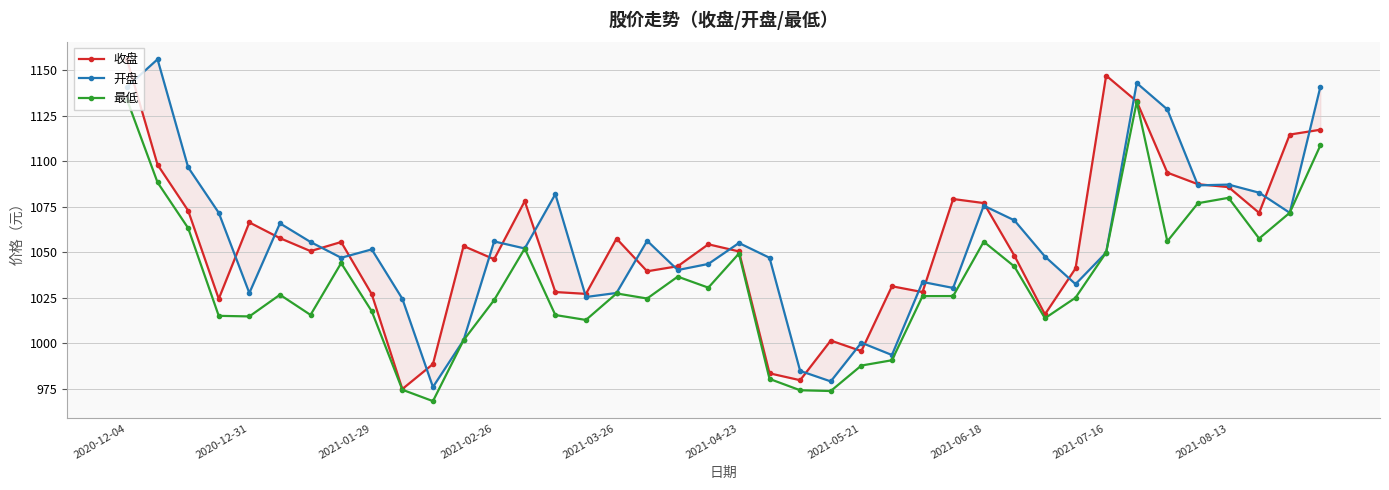

What is the highest value of the 最低 series?

1134.0